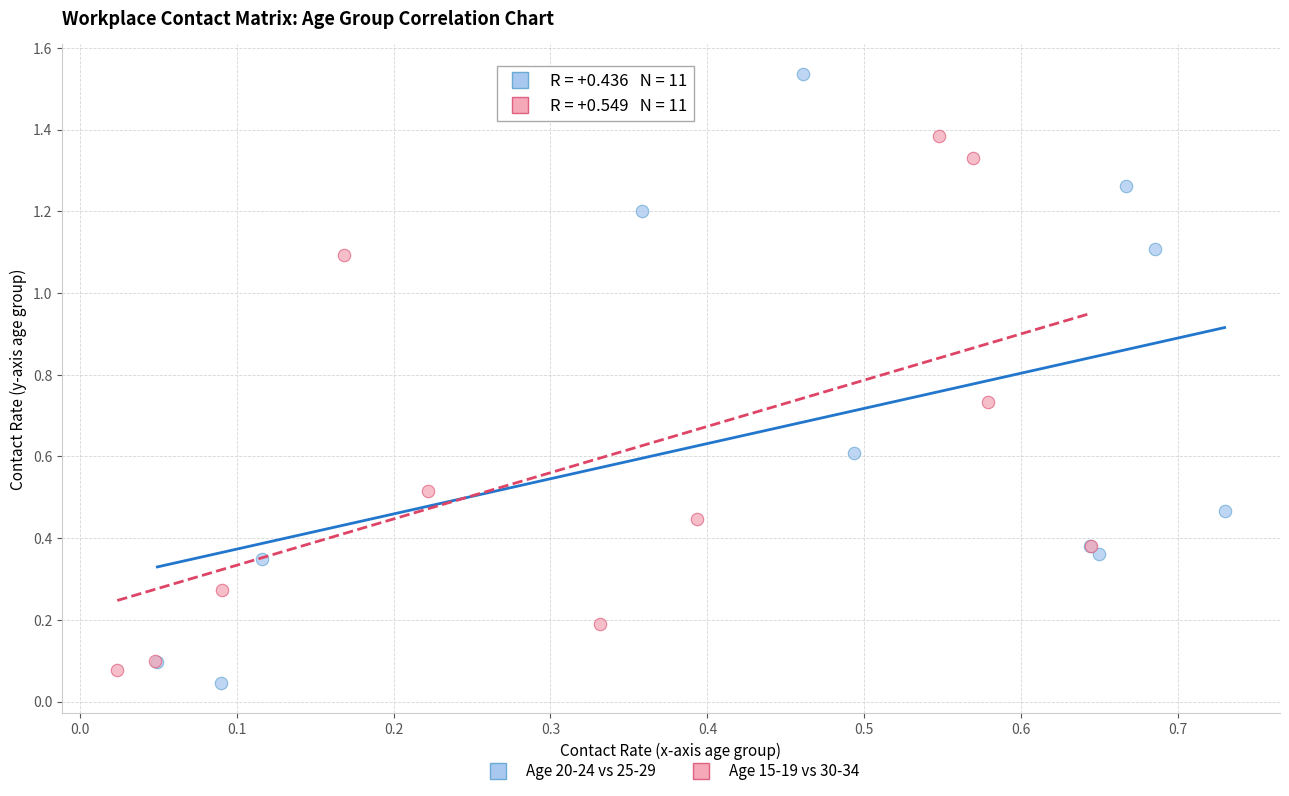

Which series reaches the maximum Y coordinate?

Age 20-24 vs 25-29